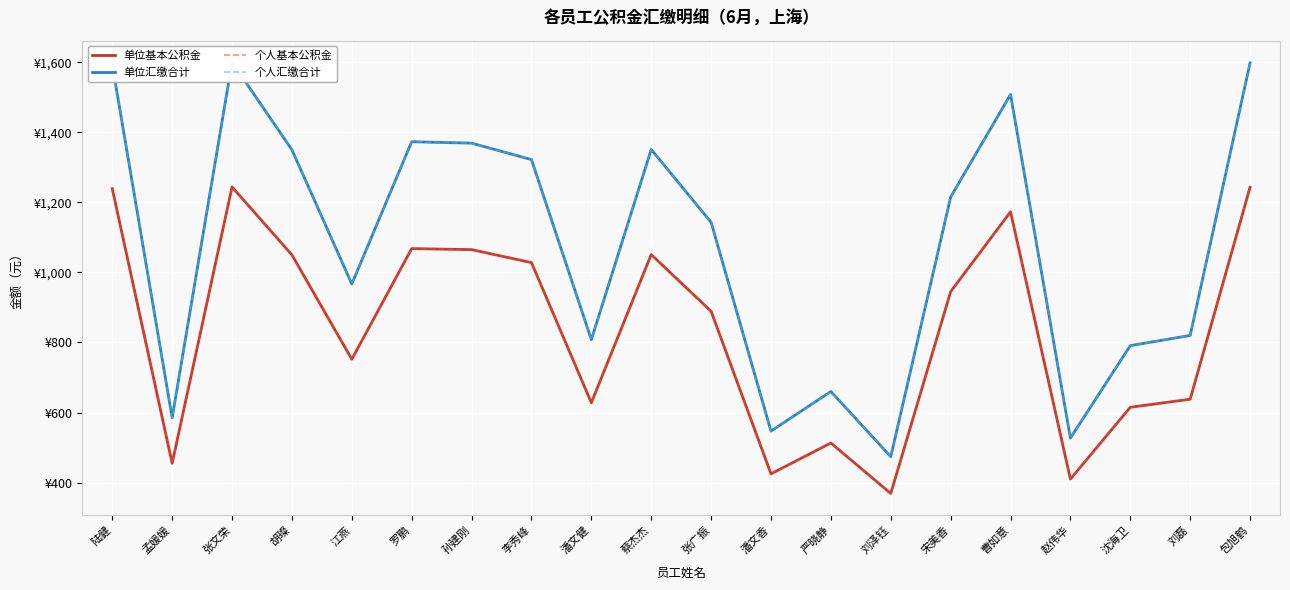

At which category is the sum across all series the highest?

张文荣